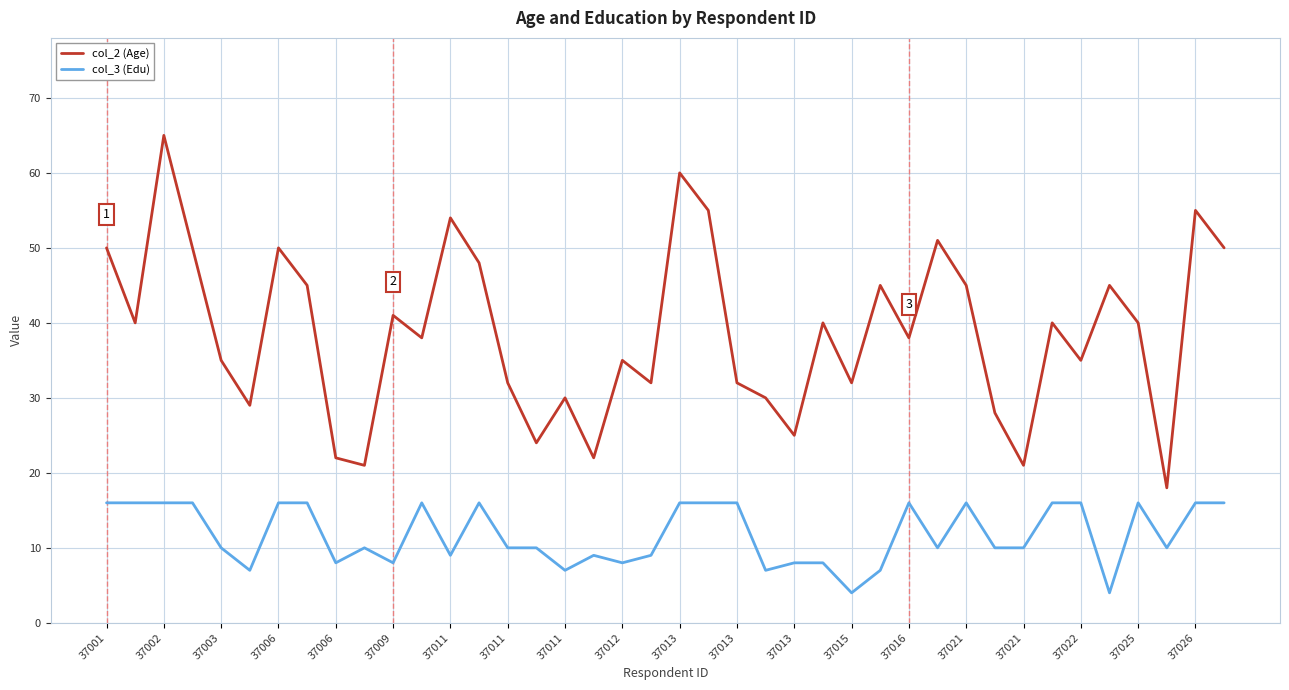

True or false: col_2 (Age) and col_3 (Edu) intersect in this chart.

False